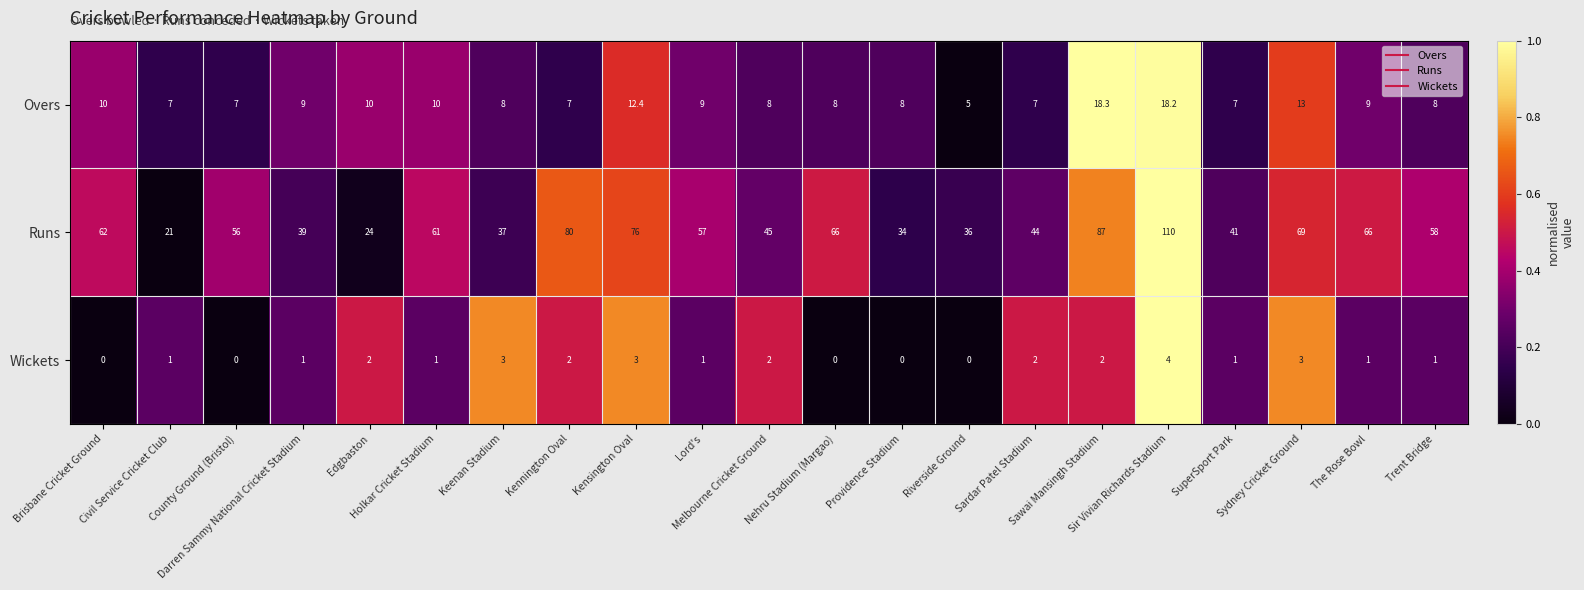

What is the total value across all series at Keenan Stadium?

48.0